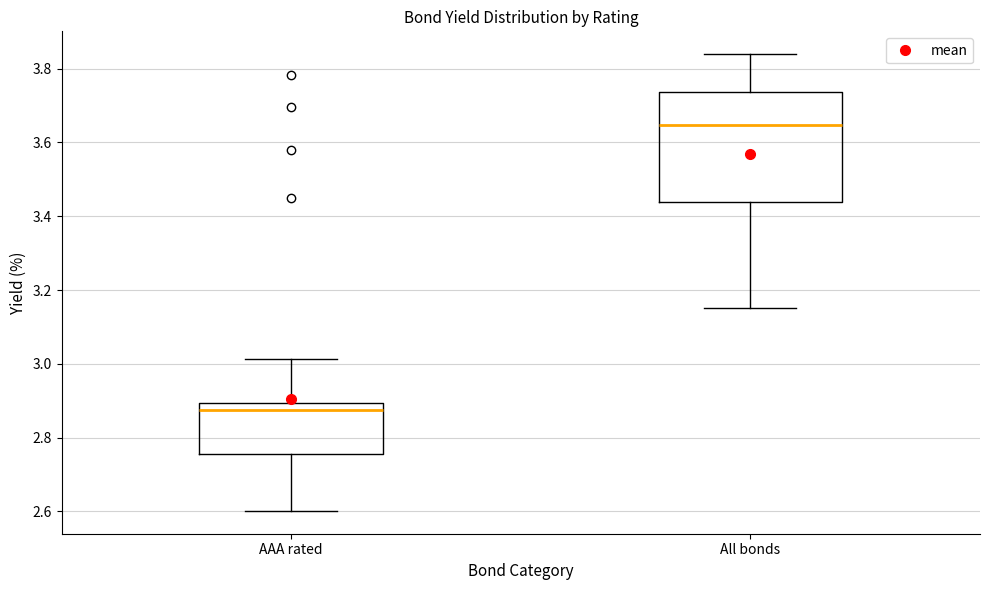

Reading left to right, read every box against the y-axis: the position of its median line, the range the box covers, and the ends of its whiskers. The values are not printed on the chart, so give them approximately, as read against the axis.

AAA rated: median 2.88, box 2.76 to 2.90, whiskers 2.60 to 3.02
All bonds: median 3.64, box 3.44 to 3.74, whiskers 3.16 to 3.84